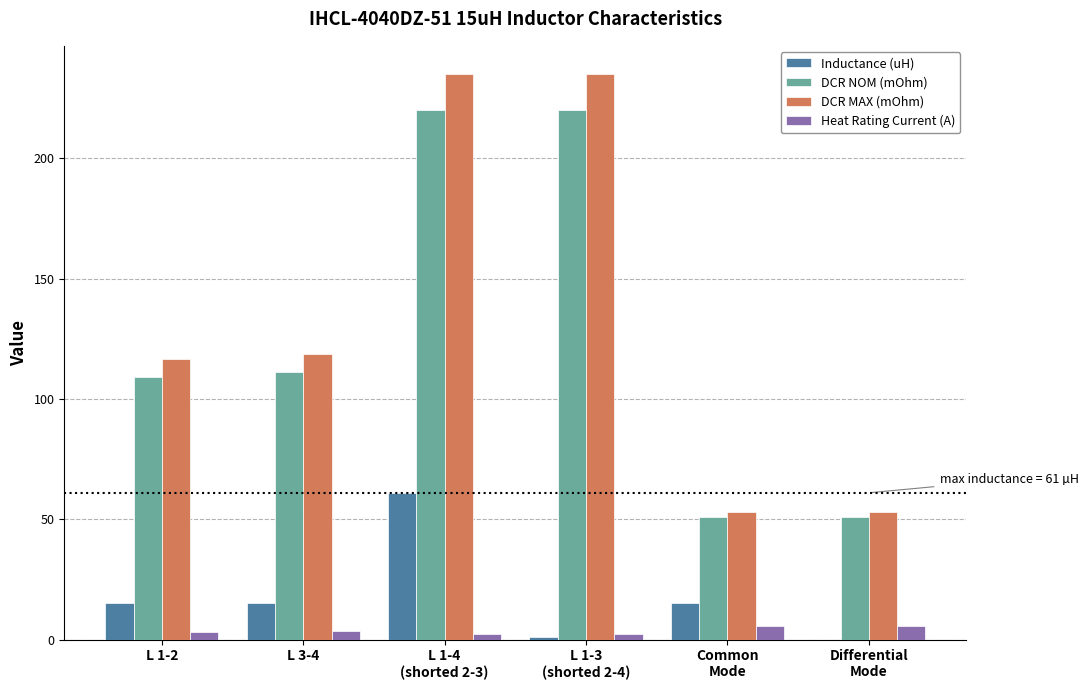

What is the sum of all Inductance (uH) values?

107.0